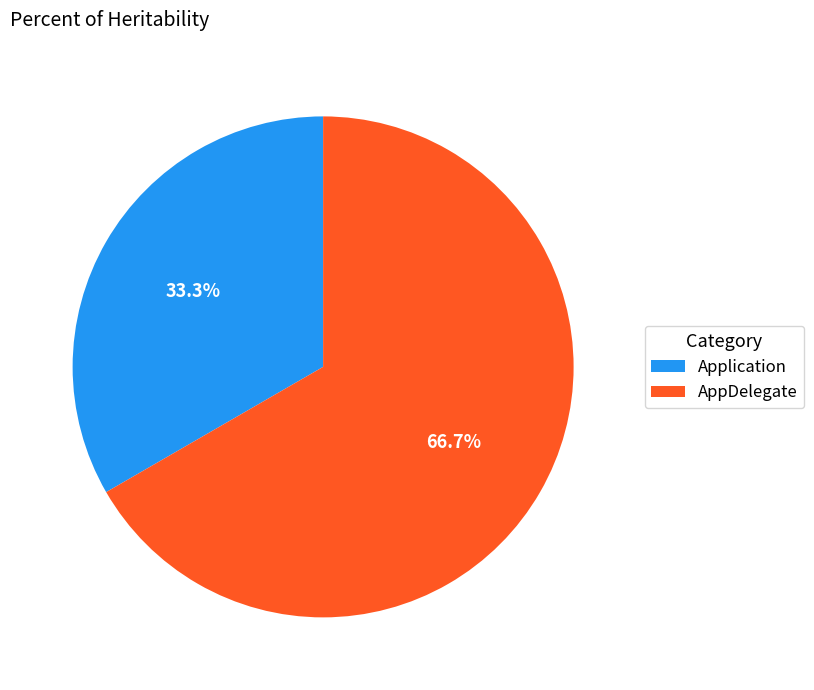

Is there a majority slice in this chart?

Yes